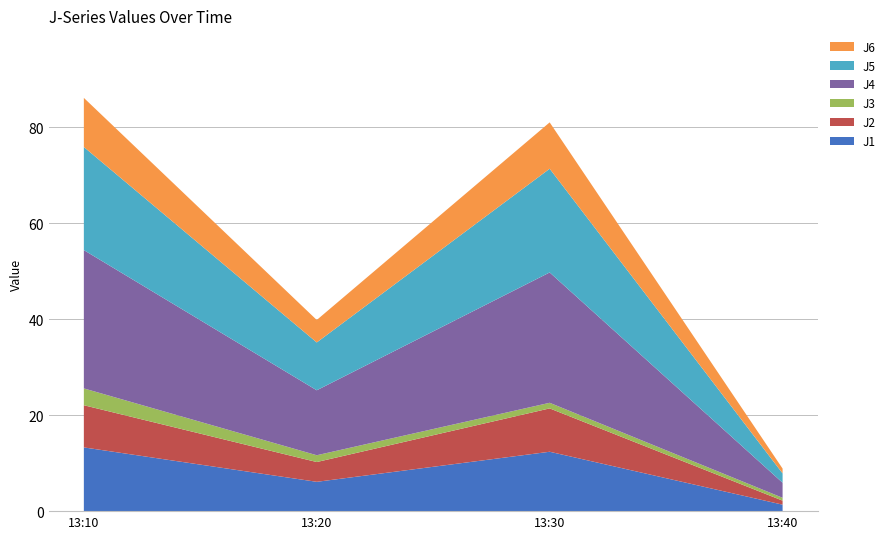

Reading left to right, transcribe all the data shown in this chart.

J1: 13.3	6.1	12.4	1.4
J2: 8.8	4.1	9.0	0.8
J3: 3.5	1.4	1.2	0.6
J4: 28.8	13.5	27.2	3.1
J5: 21.5	10.0	21.6	1.9
J6: 10.2	4.7	9.7	1.0